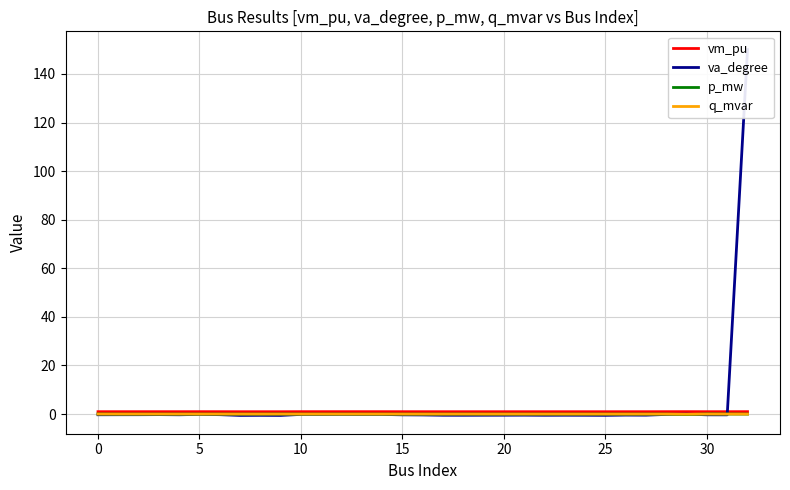

At which label does p_mw reach its peak?

30